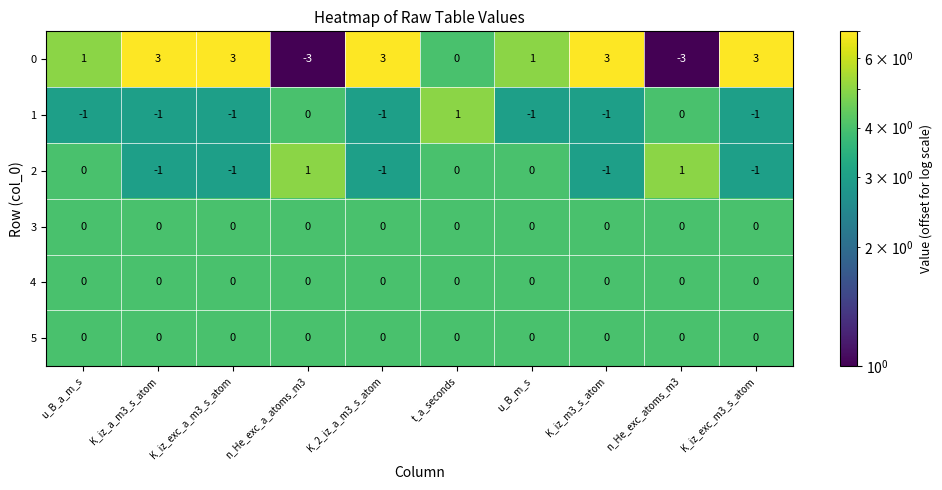

The 3 series shows 0 at u_B_a_m_s. True or false?

True